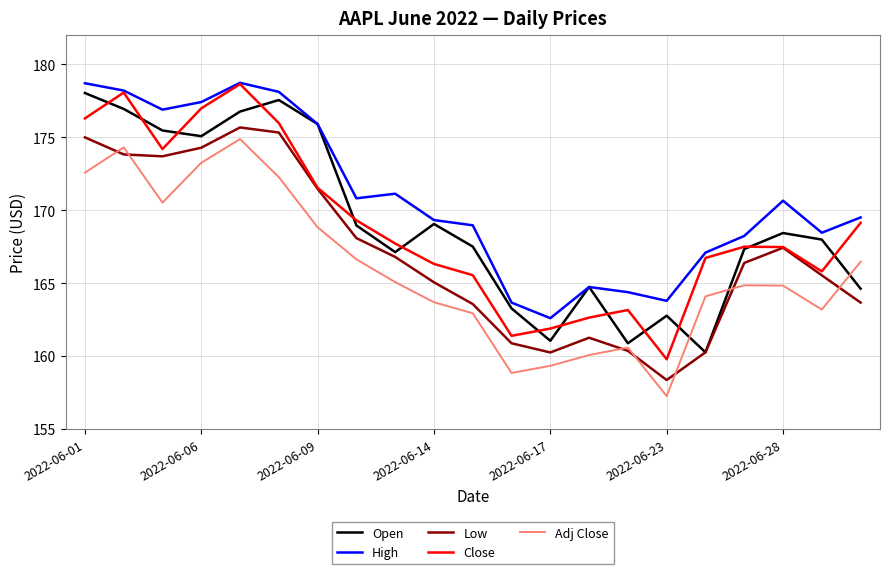

True or false: Low and High intersect in this chart.

False